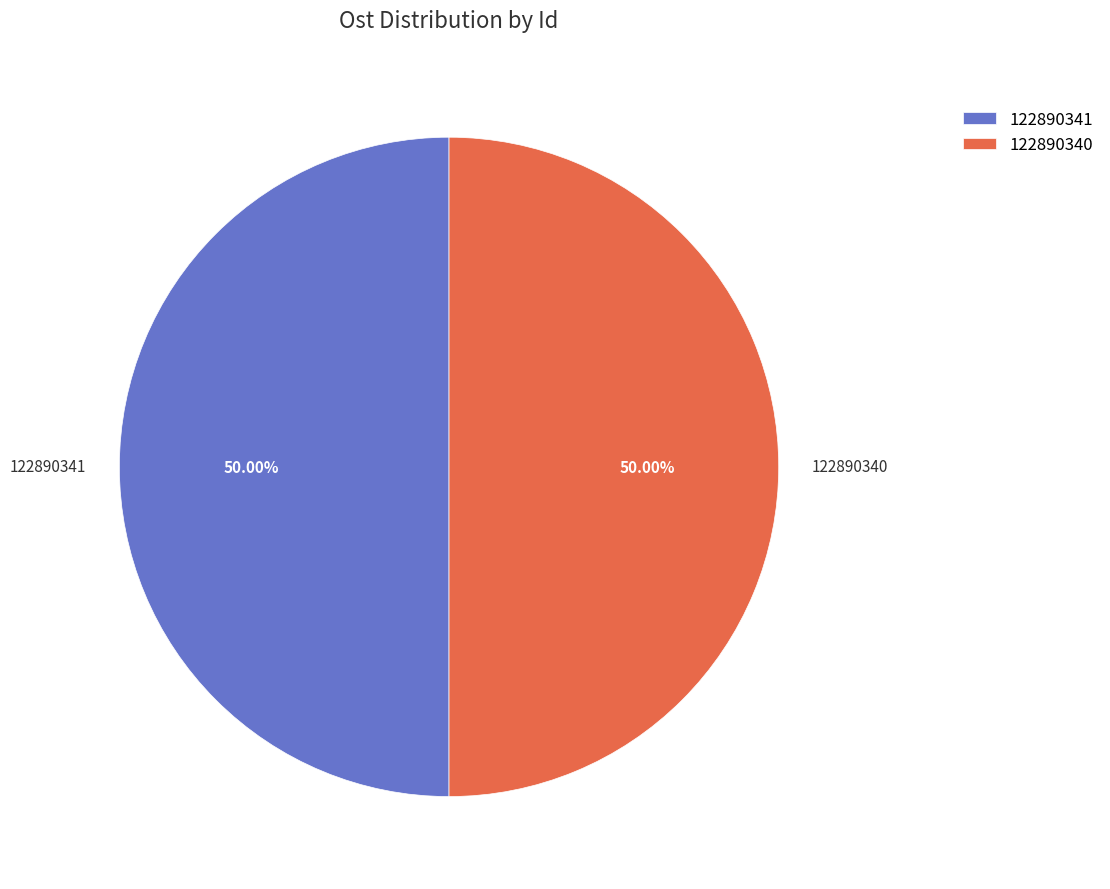

Count the number of slices in the pie.

2